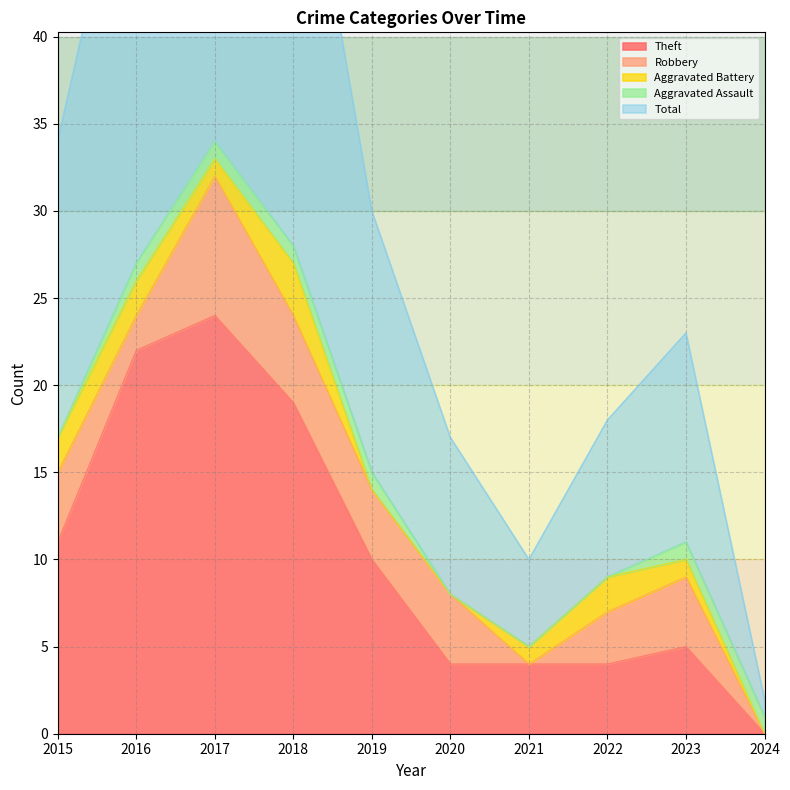

In Aggravated Battery, how many points are higher than both neighbors (excluding endpoints)?

2